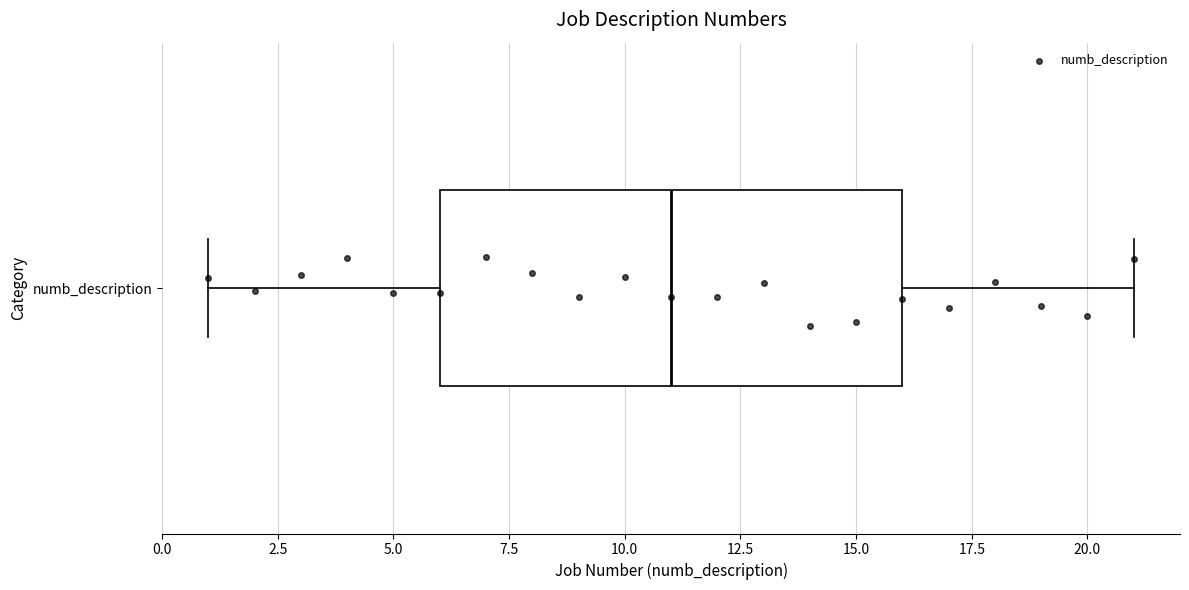

Where is the right edge of the box for numb_description on the x-axis? The values are not printed on the chart, so give them approximately, as read against the axis.

16